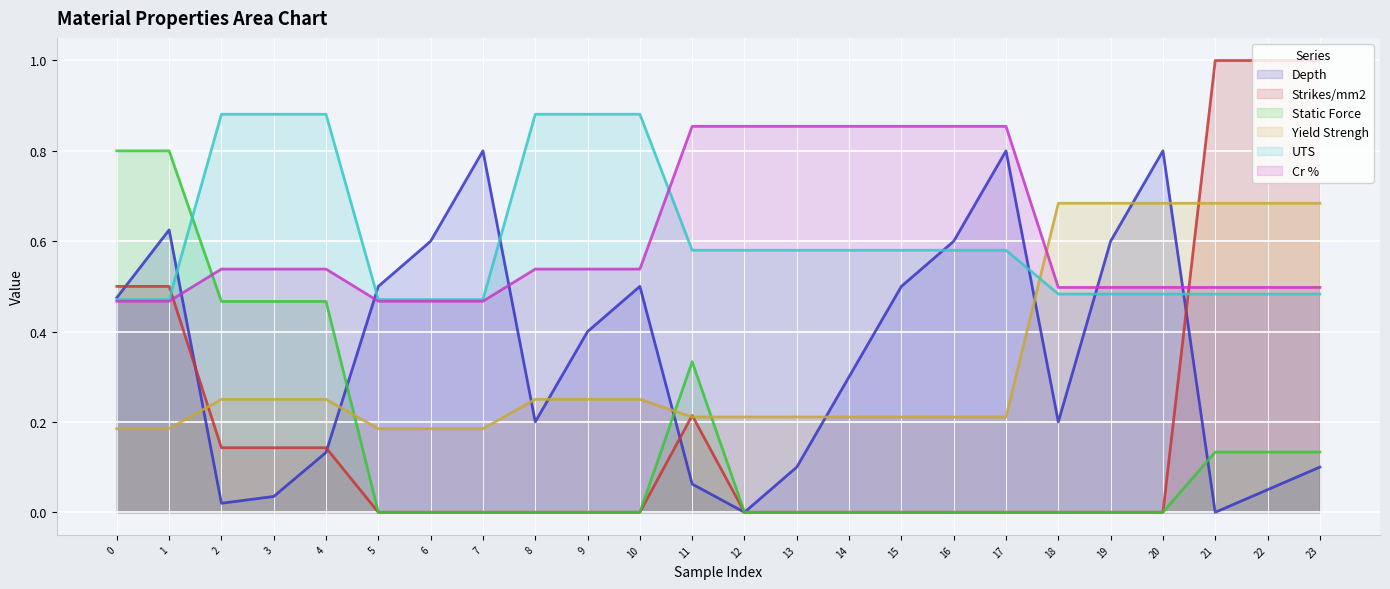

True or false: Yield Strengh has more than 1 interior local peaks.

False